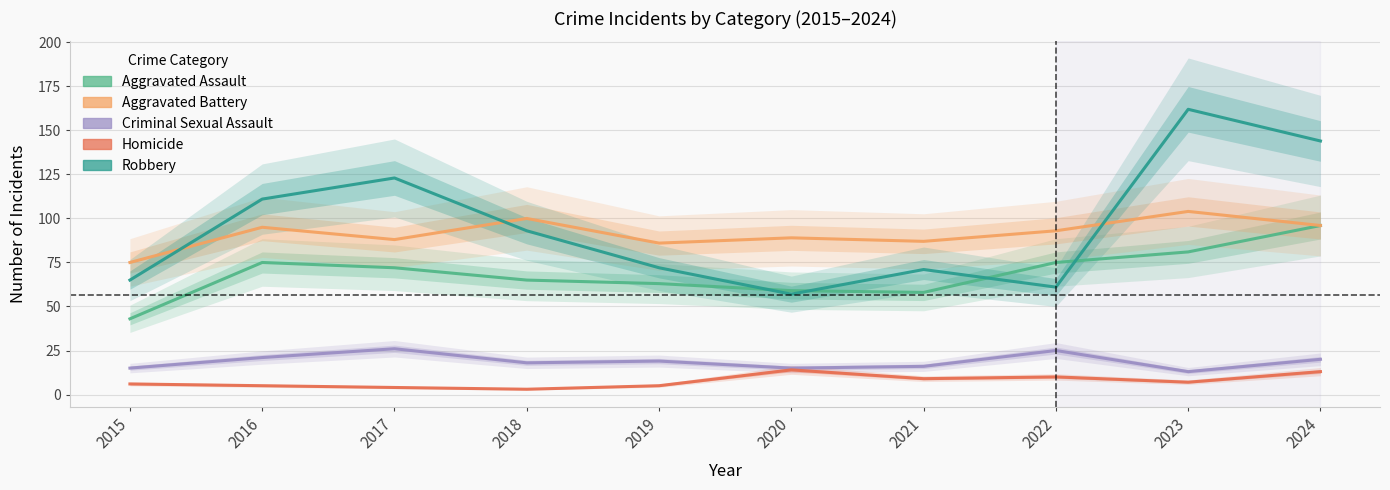

How many lines are shown in the chart?

5